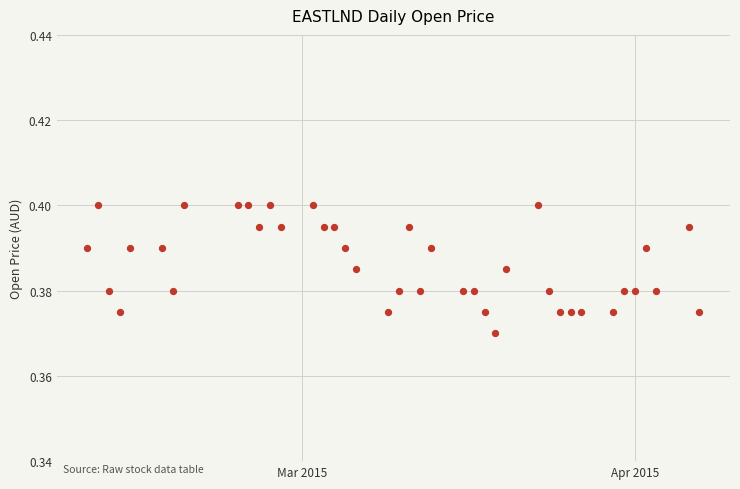

What is the range of X values (max minus min)?

57.0